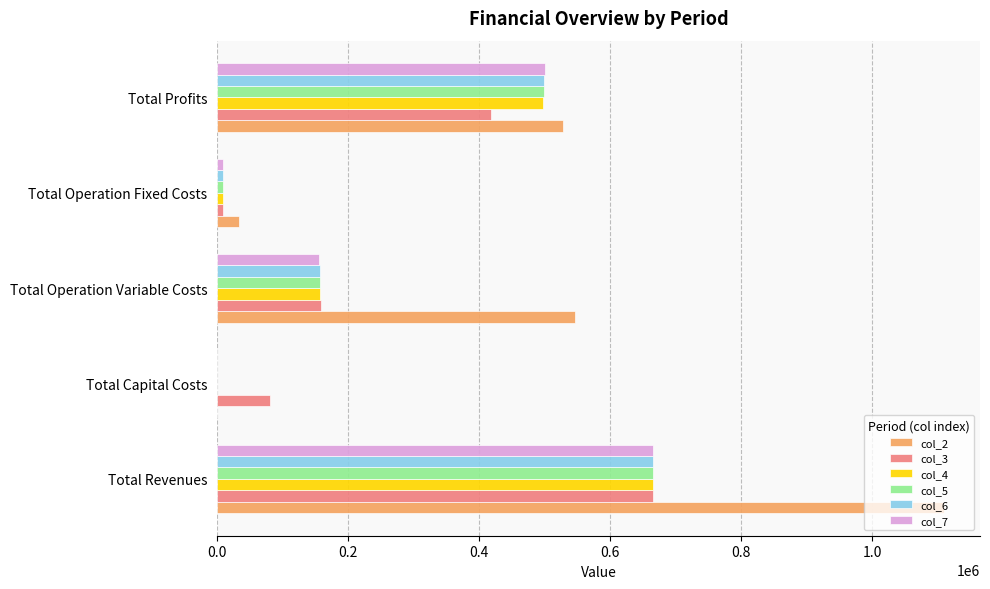

Which series has the largest total across all categories?

col_2